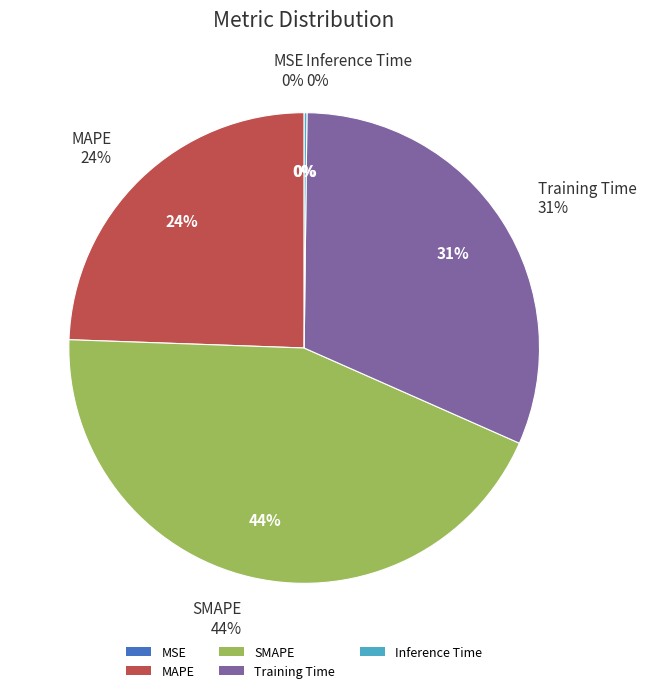

Is there any slice that represents more than half of the pie?

No